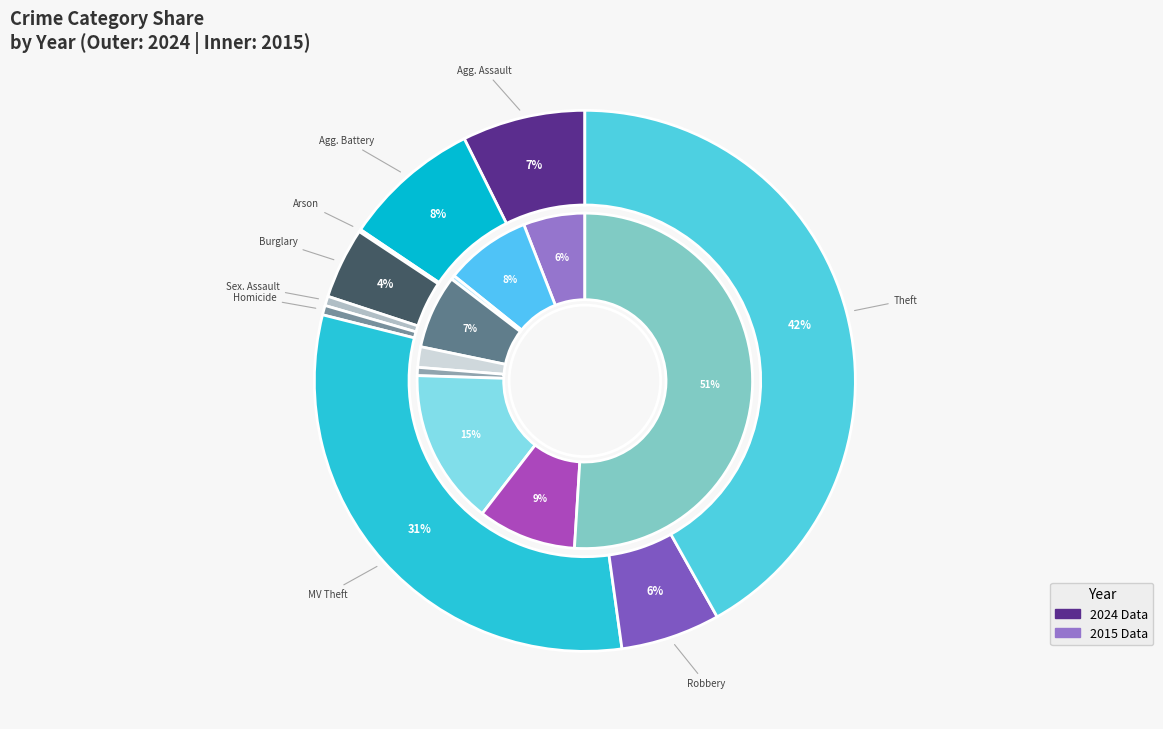

True or false: values_2024 accounts for 14% of the total.

False